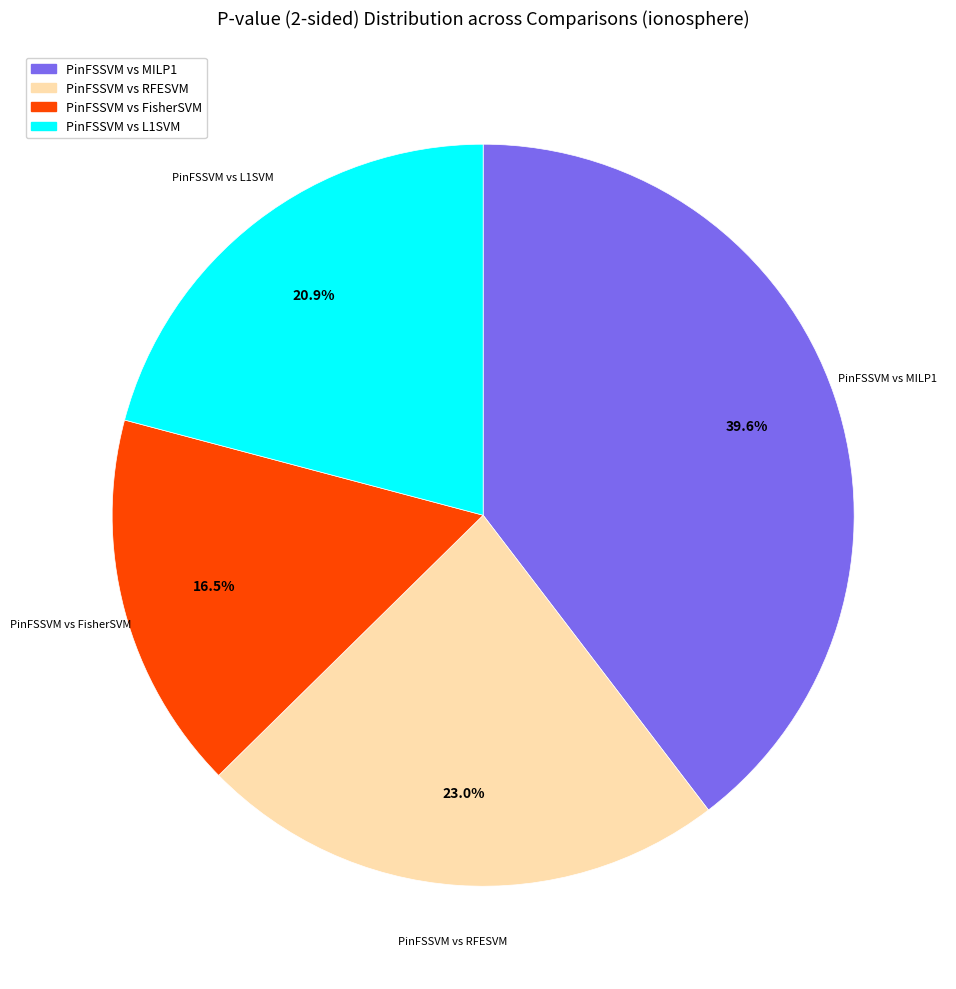

Is PinFSSVM vs RFESVM the majority of the pie?

No